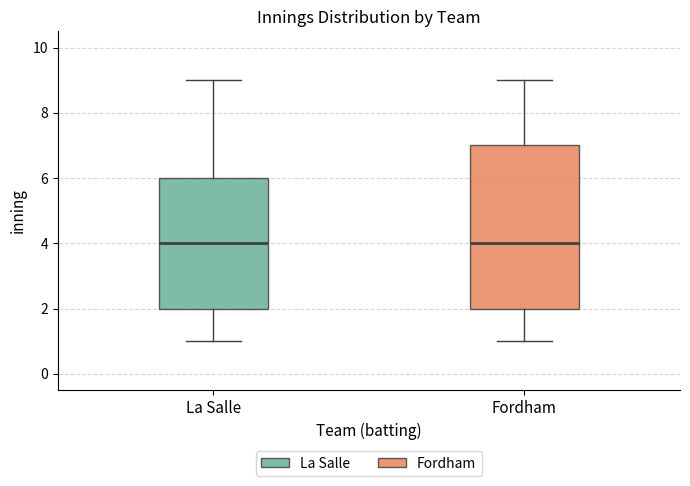

Reading left to right, transcribe this box plot: for each box, give where its median line is, the range the box spans, and where its two whiskers end, as read against the y-axis. The values are not printed on the chart, so give them approximately, as read against the axis.

La Salle: median 4, box 2 to 6, whiskers 1 to 9
Fordham: median 4, box 2 to 7, whiskers 1 to 9